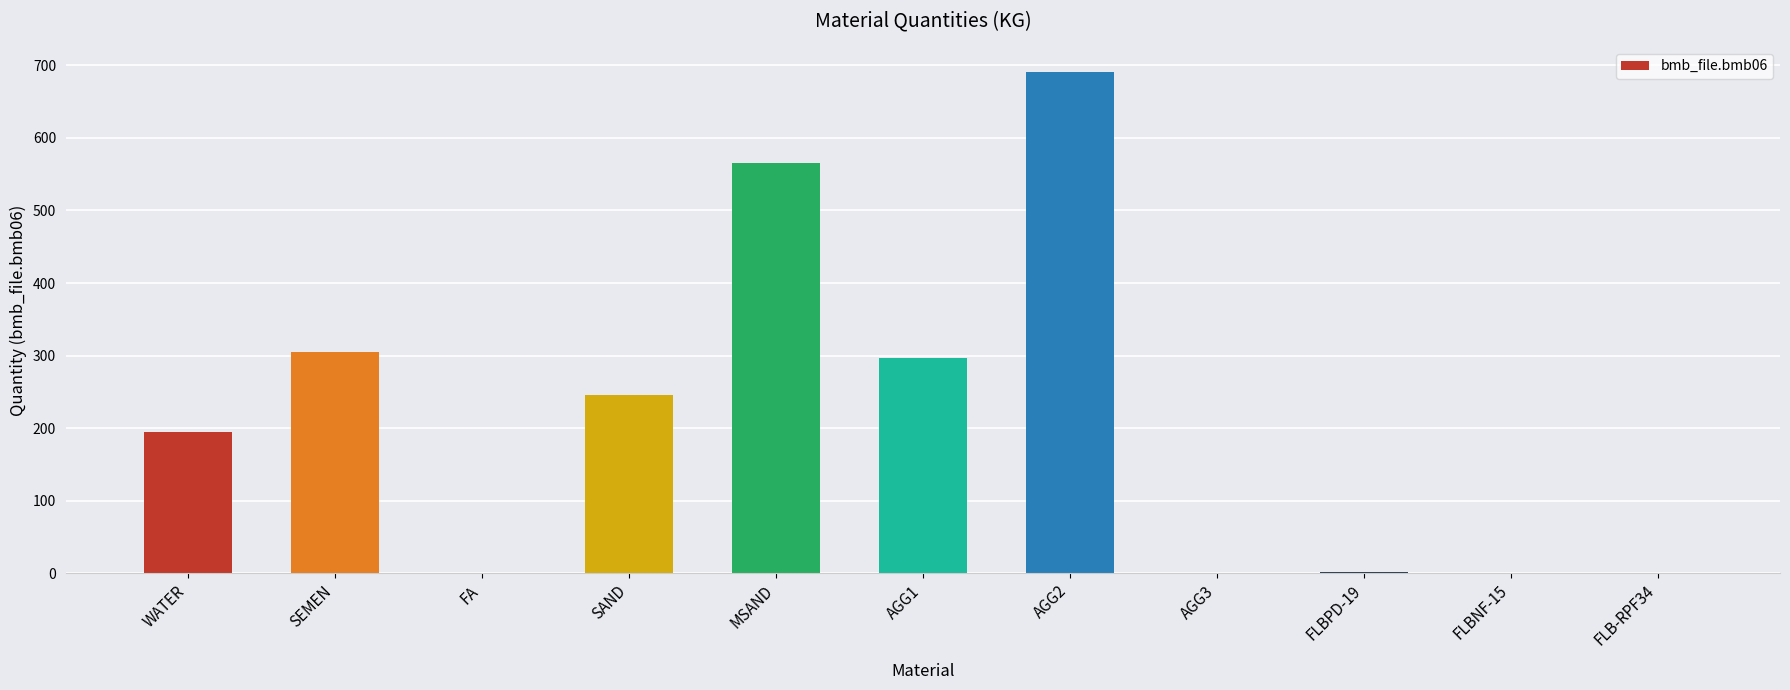

Which category has the highest value across all series?

AGG2